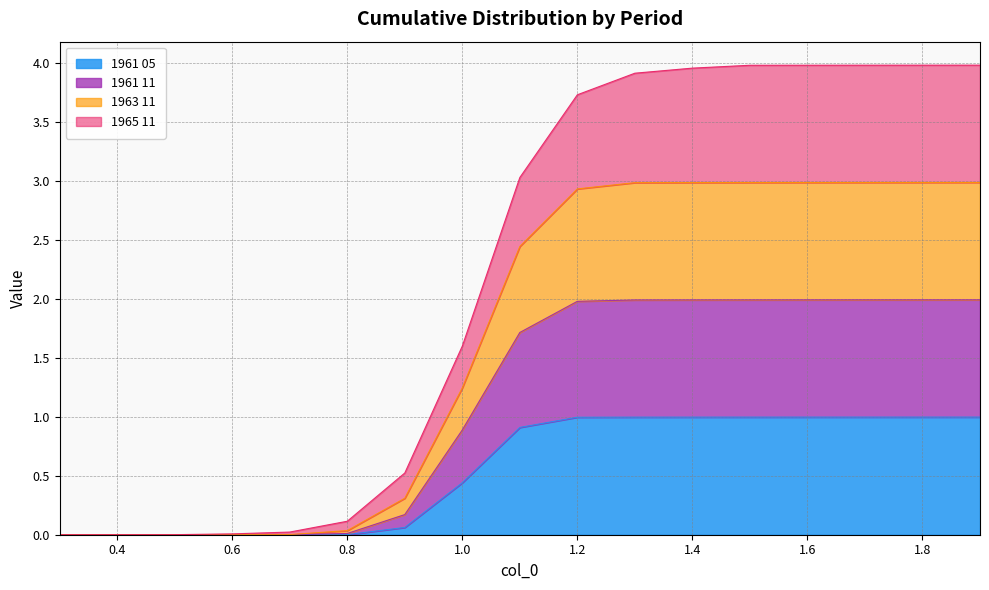

Does the chart have visible grid lines?

Yes